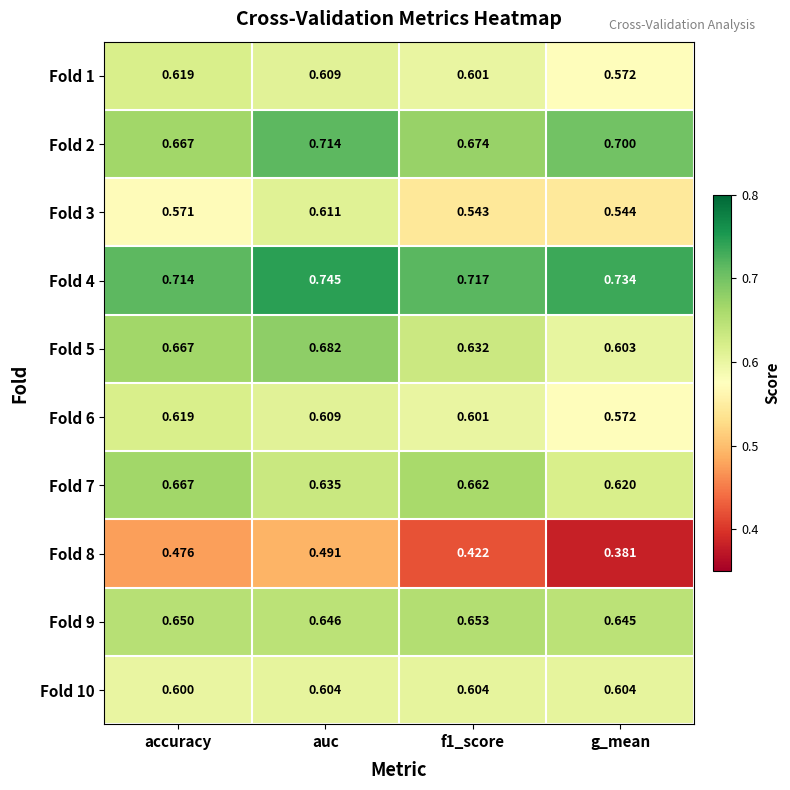

At which label is Fold 5 closest to 0?

g_mean